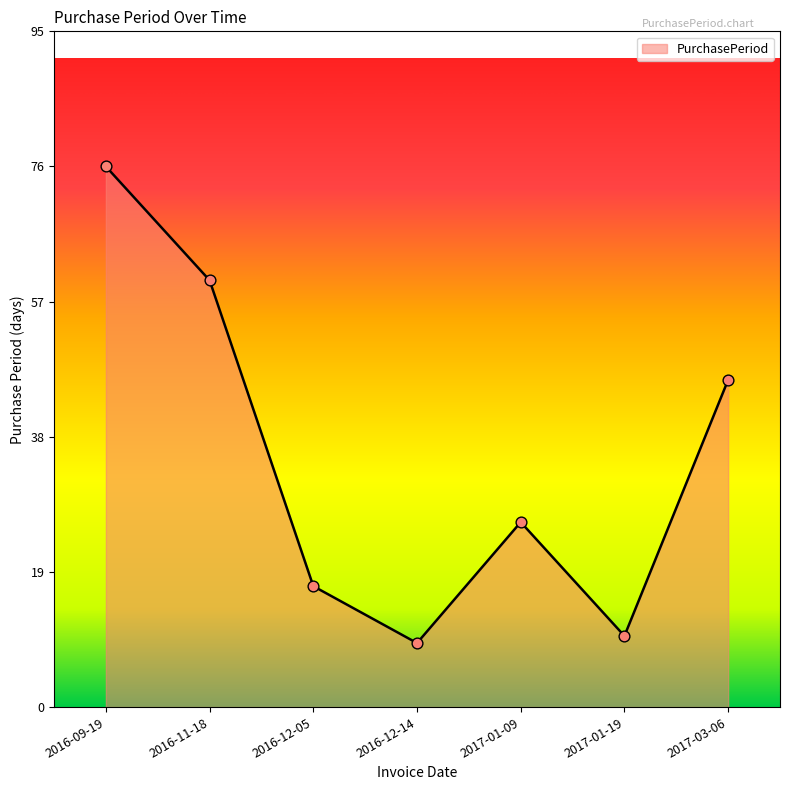

What is the change in value from 2016-09-19 to 2017-01-09?

-50